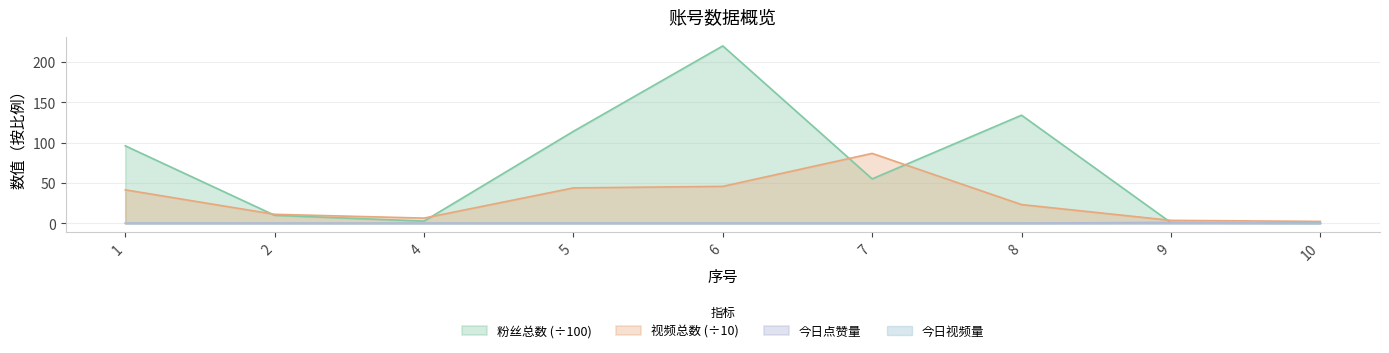

Is the value of 今日点赞量 at 4 greater than the value of 视频总数 at 6?

No